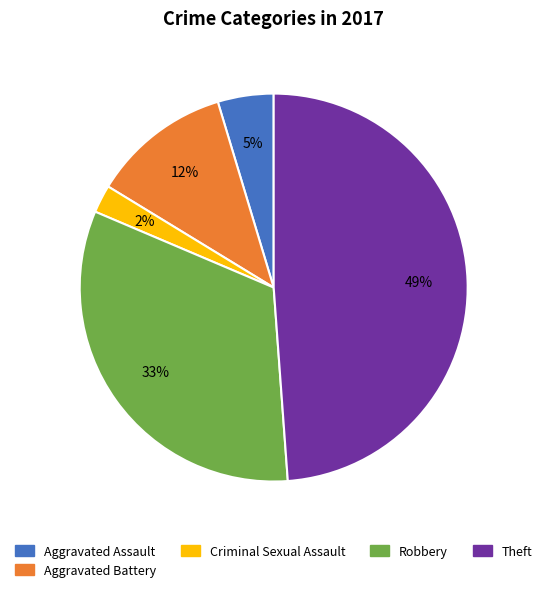

Is there a majority slice in this chart?

No